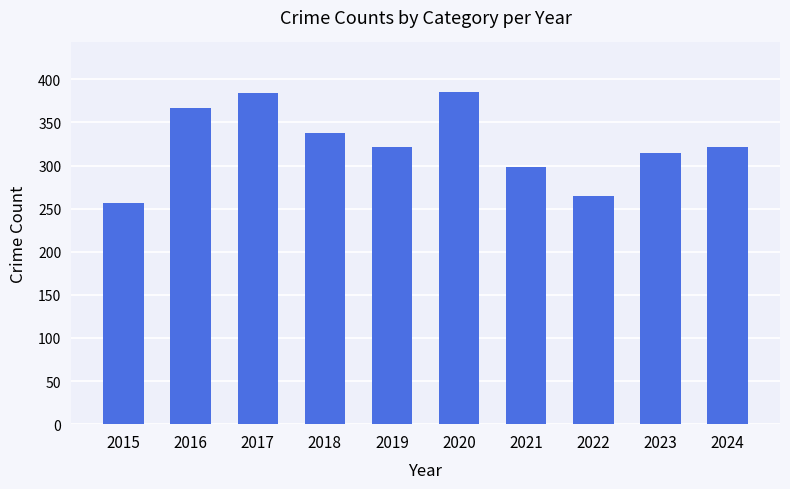

The value at 2022 is 129. True or false?

False